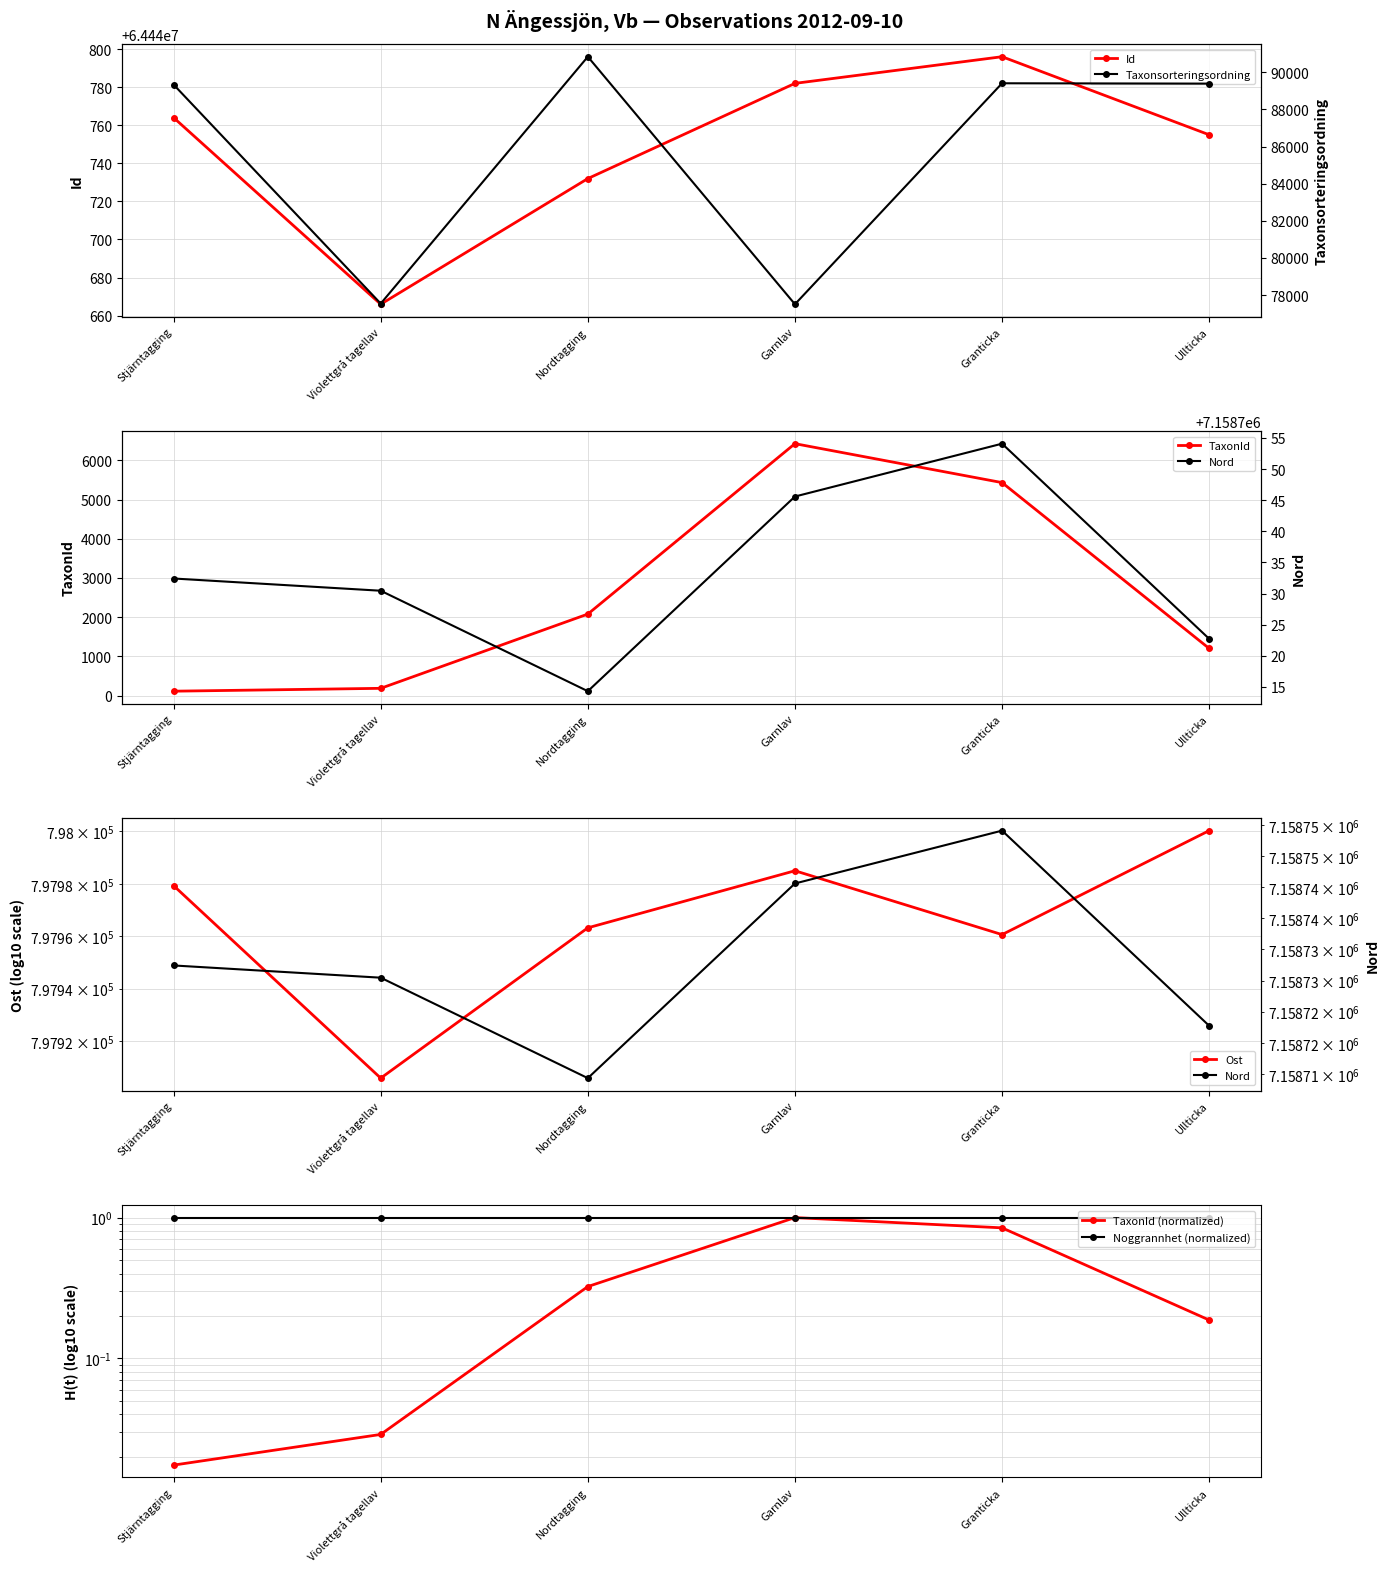

Reading right to left, what are all the values shown in this chart?

Id: 64440755.0	64440796.0	64440782.0	64440732.0	64440666.0	64440764.0
Taxonsorteringsordning: 89392.0	89410.0	77506.0	90841.0	77541.0	89338.0
TaxonId: 1202.0	5432.0	6425.0	2079.0	185.0	112.0
Ost: 798000.3	797960.6	797985.0	797963.2	797905.9	797979.3
Nord: 7158722.7	7158754.1	7158745.6	7158714.3	7158730.5	7158732.4